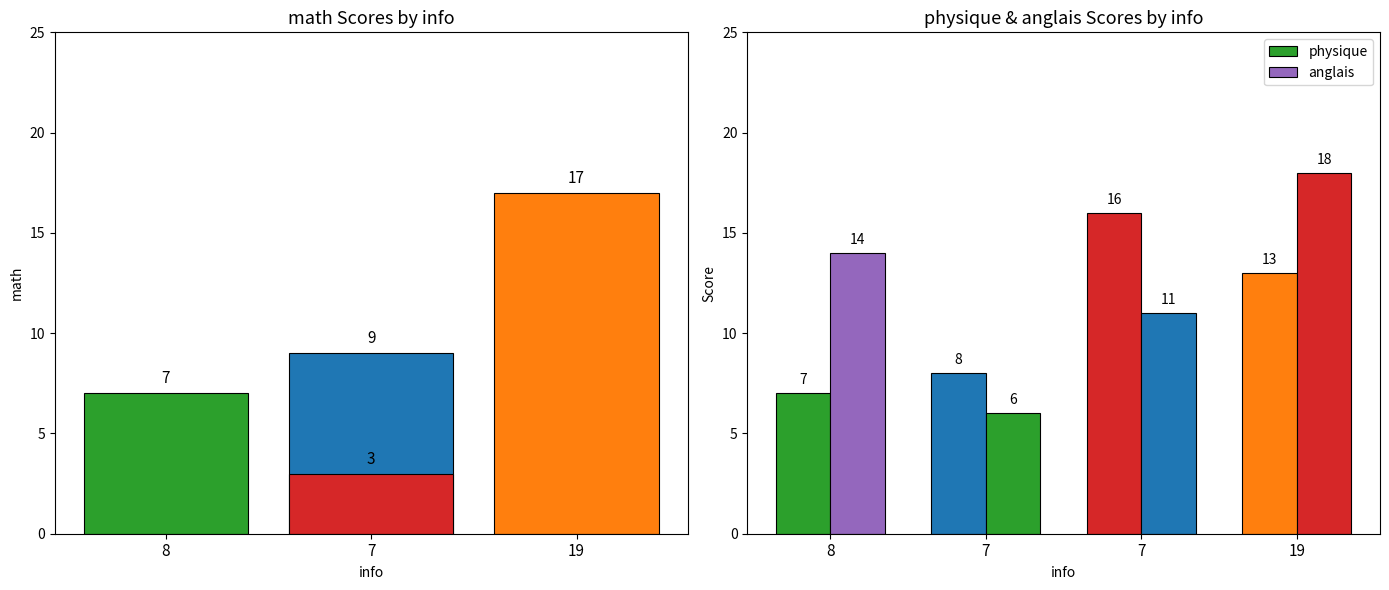

What is the average value of the anglais series?

12